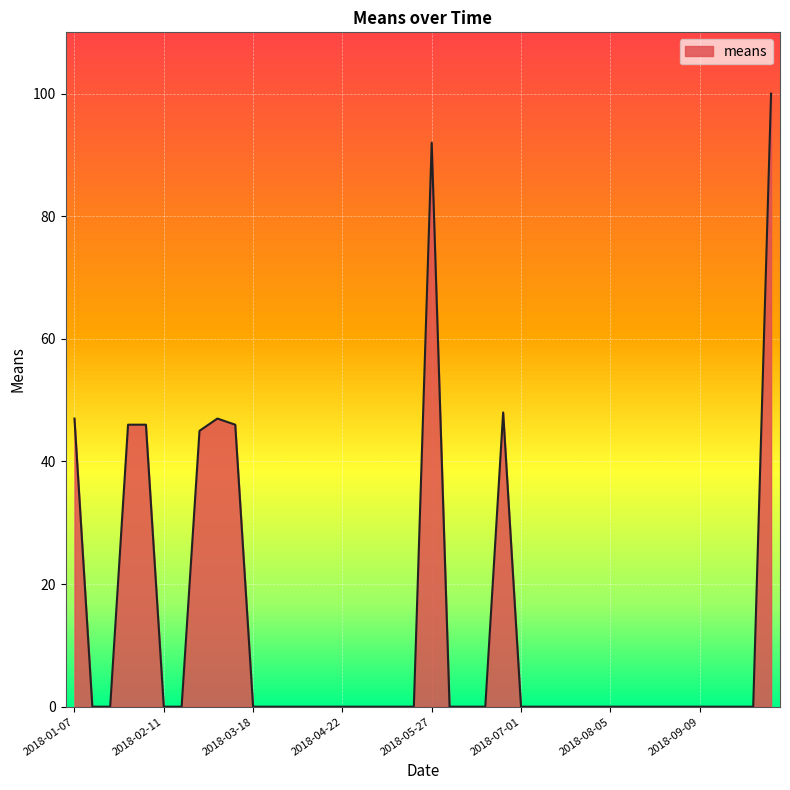

What is the difference between the maximum and minimum values?

100